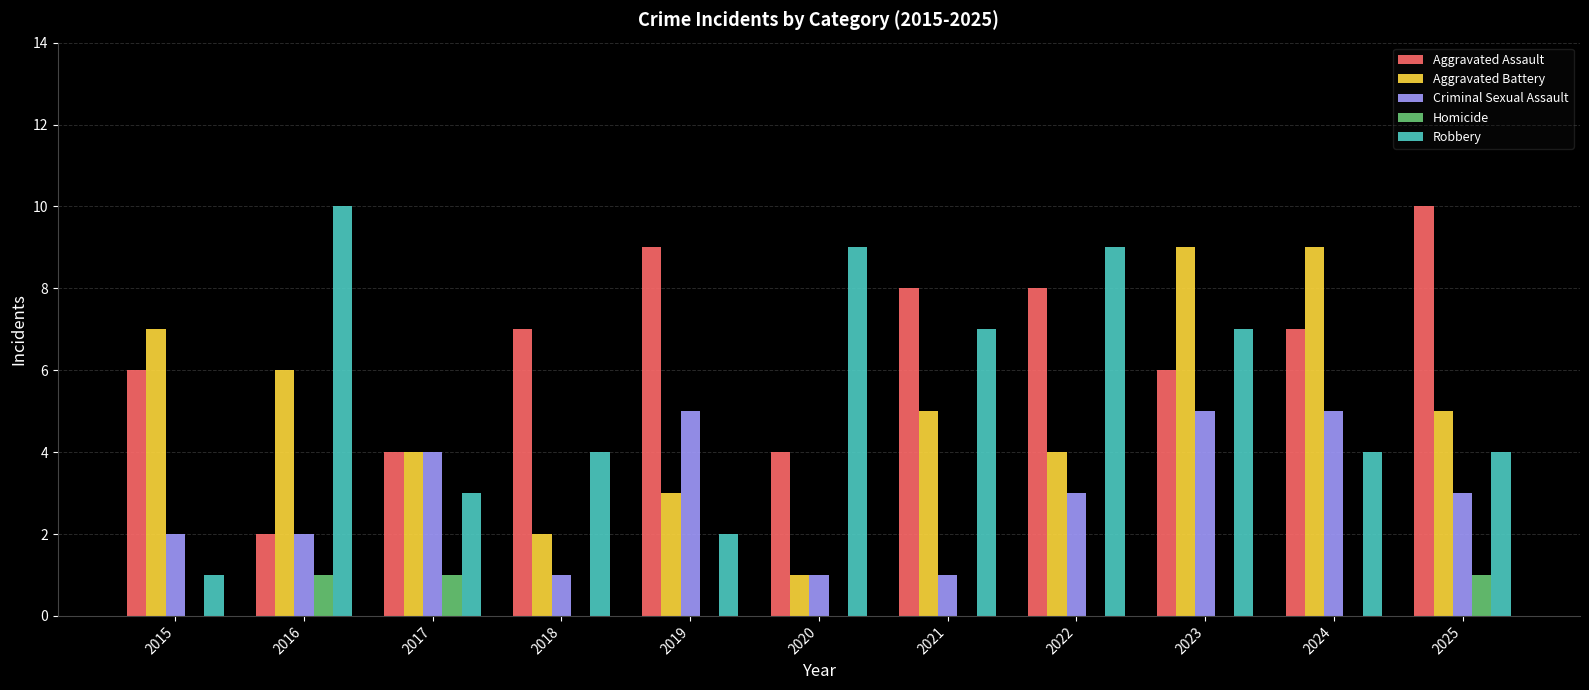

What is the greatest value displayed?

10